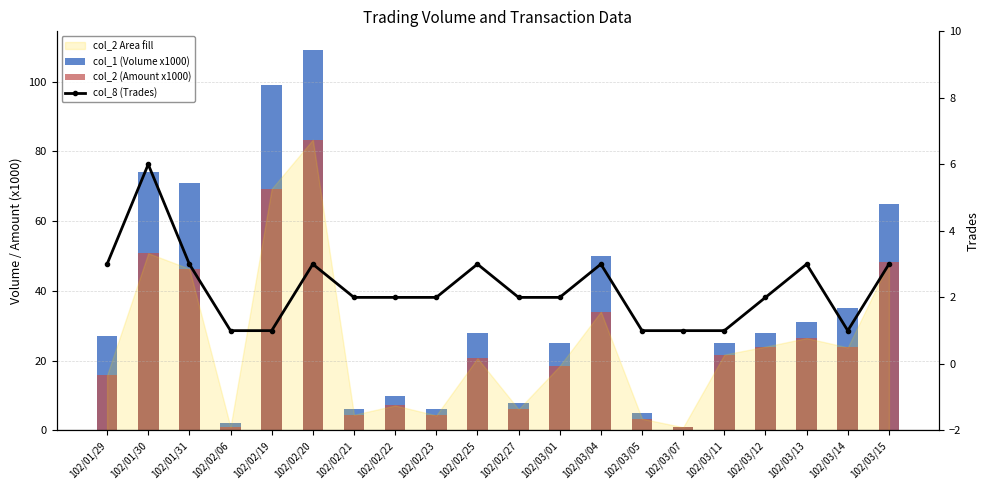

Reading right to left, extract all data points from this chart.

col_1 (Volume x1000): 102/03/15=65.0	102/03/14=35.0	102/03/13=31.0	102/03/12=28.0	102/03/11=25.0	102/03/07=1.0	102/03/05=5.0	102/03/04=50.0	102/03/01=25.0	102/02/27=8.0	102/02/25=28.0	102/02/23=6.0	102/02/22=10.0	102/02/21=6.0	102/02/20=109.0	102/02/19=99.0	102/02/06=2.0	102/01/31=71.0	102/01/30=74.0	102/01/29=27.0
col_2 (Amount x1000): 102/03/15=48.2	102/03/14=23.8	102/03/13=26.5	102/03/12=24.0	102/03/11=21.8	102/03/07=0.9	102/03/05=3.4	102/03/04=34.0	102/03/01=18.5	102/02/27=6.1	102/02/25=20.7	102/02/23=4.3	102/02/22=7.2	102/02/21=4.5	102/02/20=83.4	102/02/19=69.3	102/02/06=1.0	102/01/31=46.4	102/01/30=50.8	102/01/29=15.8
col_8 (Trades): 102/03/15=3.0	102/03/14=1.0	102/03/13=3.0	102/03/12=2.0	102/03/11=1.0	102/03/07=1.0	102/03/05=1.0	102/03/04=3.0	102/03/01=2.0	102/02/27=2.0	102/02/25=3.0	102/02/23=2.0	102/02/22=2.0	102/02/21=2.0	102/02/20=3.0	102/02/19=1.0	102/02/06=1.0	102/01/31=3.0	102/01/30=6.0	102/01/29=3.0